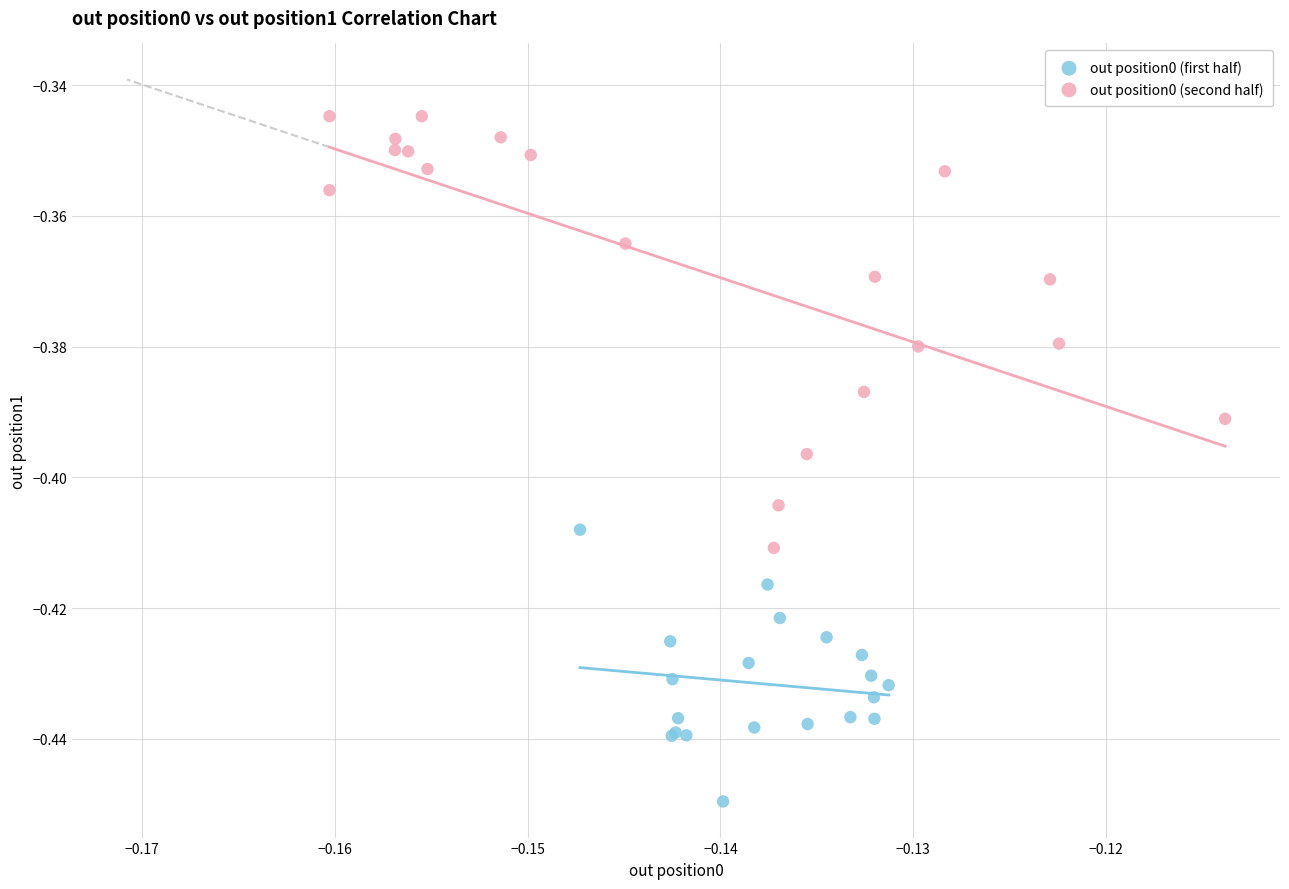

Which series contains the lowest Y value?

out position0 (first half)